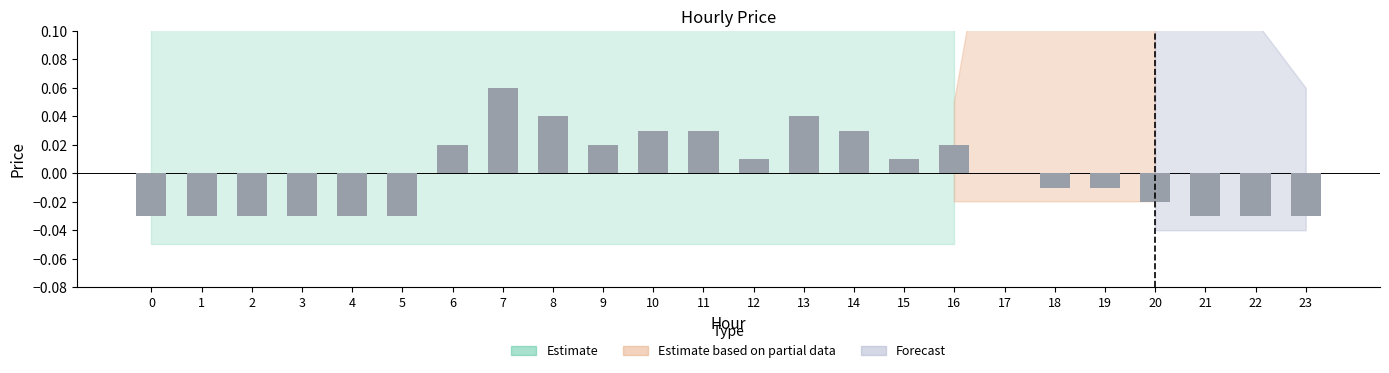

The chart shows a value of -0.0 at 0. True or false?

True